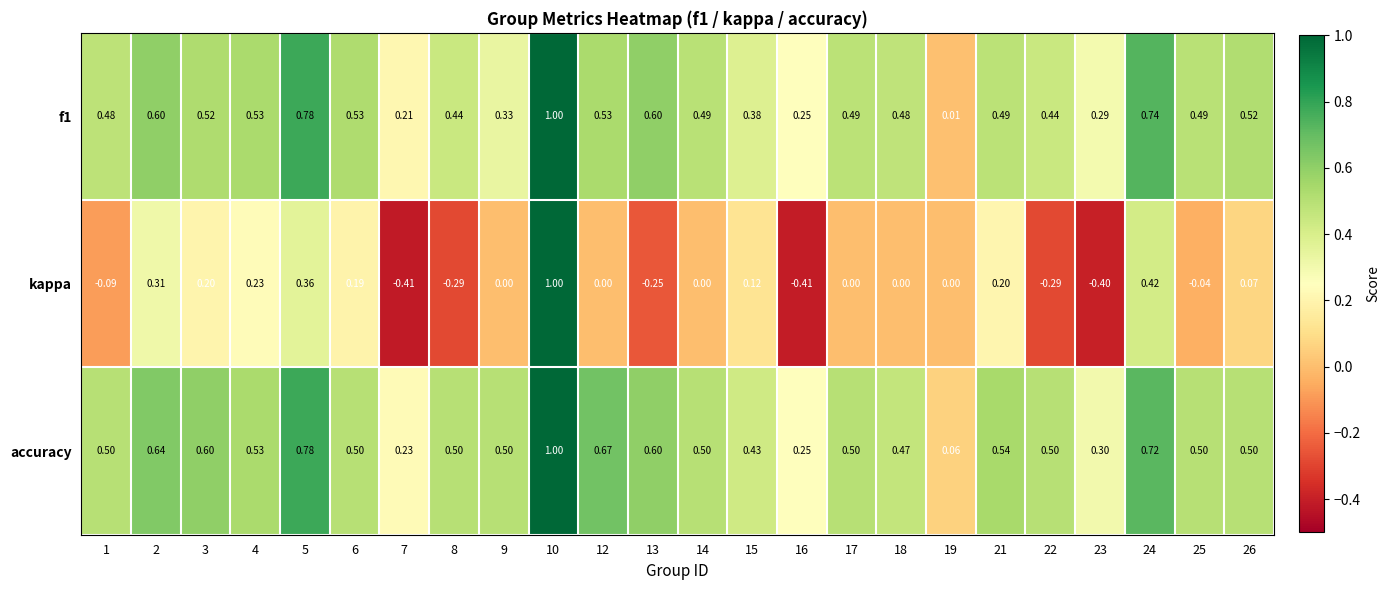

Which series has the widest spread of values?

kappa